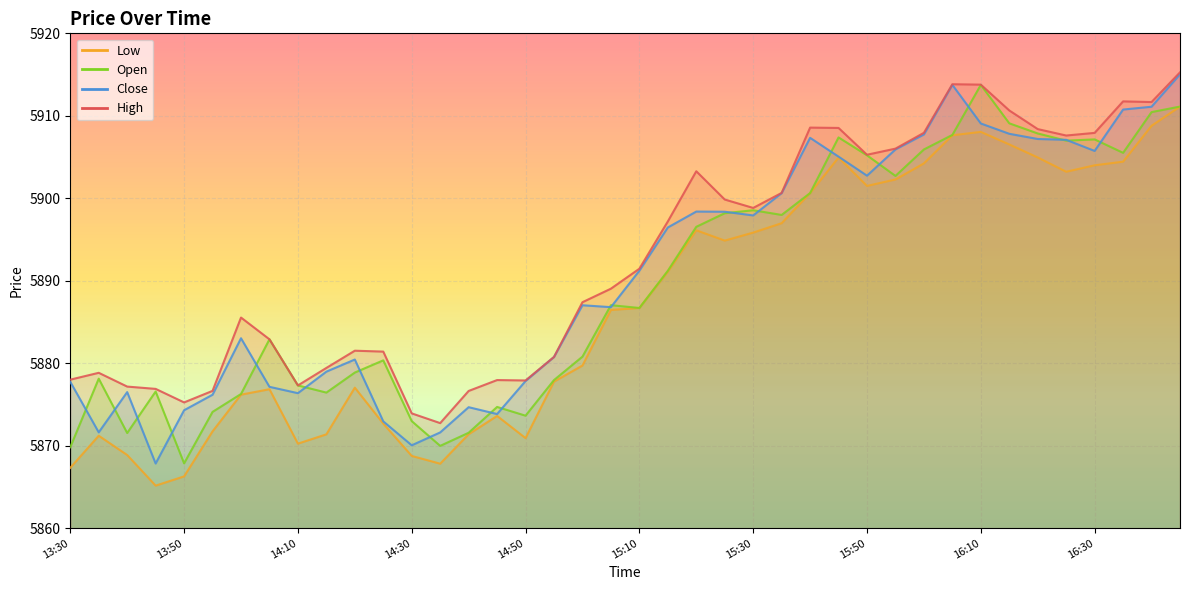

Reading left to right, what are all the values shown in this chart?

high: 5878.0	5878.8	5877.2	5876.9	5875.2	5876.6	5885.5	5882.9	5877.3	5879.4	5881.5	5881.4	5873.9	5872.7	5876.6	5878.0	5877.9	5880.8	5887.4	5889.0	5891.5	5897.2	5903.3	5899.9	5898.8	5900.6	5908.6	5908.5	5905.3	5906.0	5907.9	5913.8	5913.8	5910.6	5908.4	5907.6	5907.9	5911.8	5911.7	5915.3
low: 5867.3	5871.2	5868.9	5865.2	5866.3	5871.7	5876.2	5876.9	5870.2	5871.4	5877.0	5872.7	5868.8	5867.8	5871.4	5873.6	5870.9	5877.8	5879.7	5886.5	5886.7	5891.1	5896.1	5894.9	5895.8	5897.0	5900.6	5904.9	5901.5	5902.3	5904.2	5907.6	5908.0	5906.5	5905.0	5903.2	5904.0	5904.4	5908.8	5911.1
close: 5877.8	5871.6	5876.5	5867.8	5874.3	5876.2	5883.0	5877.1	5876.4	5879.0	5880.5	5873.0	5870.0	5871.6	5874.7	5873.8	5877.8	5880.8	5887.0	5886.8	5891.2	5896.5	5898.4	5898.4	5897.9	5900.6	5907.3	5905.0	5902.7	5905.9	5907.7	5913.8	5909.1	5907.8	5907.2	5907.1	5905.7	5910.8	5911.1	5915.0
open: 5869.8	5878.1	5871.5	5876.6	5867.9	5874.1	5876.3	5882.9	5877.3	5876.4	5878.9	5880.4	5873.0	5870.0	5871.6	5874.7	5873.6	5878.0	5880.8	5887.0	5886.7	5891.2	5896.5	5898.2	5898.5	5898.0	5900.6	5907.4	5905.2	5902.7	5905.9	5907.7	5913.8	5909.1	5907.9	5907.0	5907.1	5905.5	5910.5	5911.1